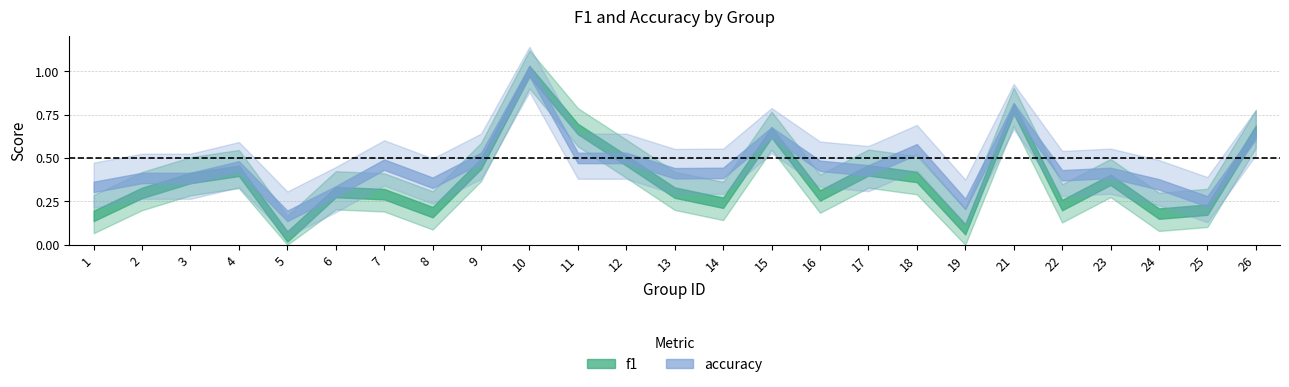

Reading left to right, what are all the values shown in this chart?

f1: 0.2	0.3	0.4	0.4	0.0	0.3	0.3	0.2	0.5	1.0	0.7	0.5	0.3	0.2	0.6	0.3	0.4	0.4	0.1	0.8	0.2	0.4	0.2	0.2	0.7
accuracy: 0.3	0.4	0.4	0.5	0.2	0.3	0.5	0.4	0.5	1.0	0.5	0.5	0.4	0.4	0.6	0.5	0.4	0.6	0.2	0.8	0.4	0.4	0.3	0.2	0.6